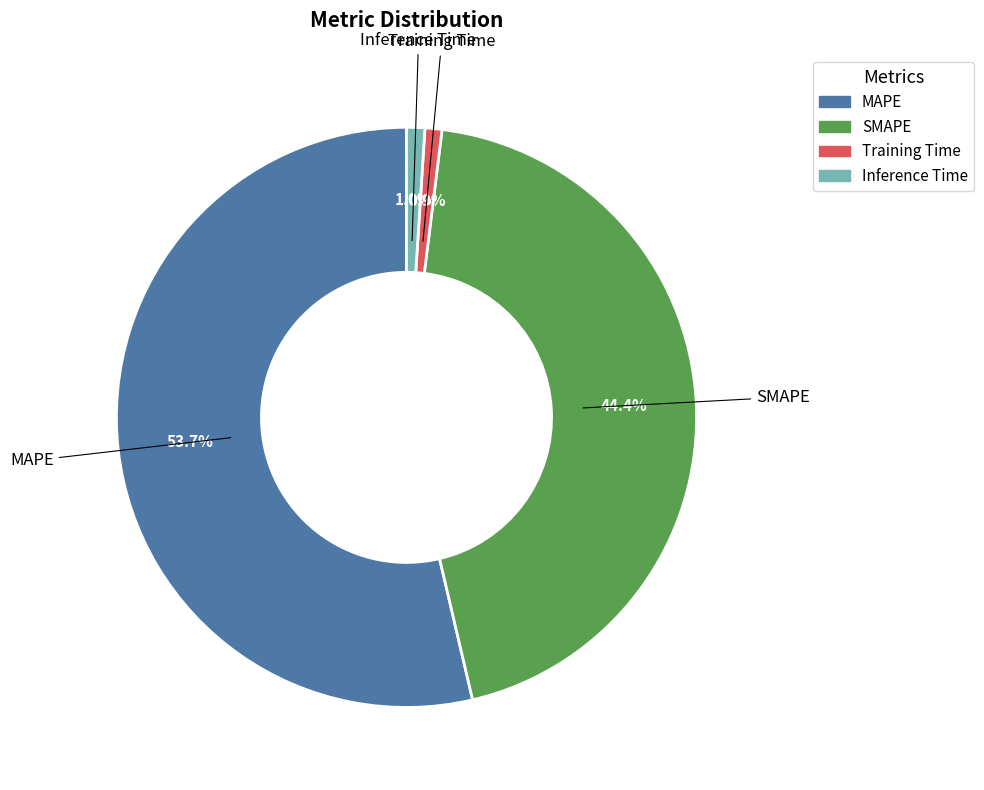

How many slices are in this pie chart?

4